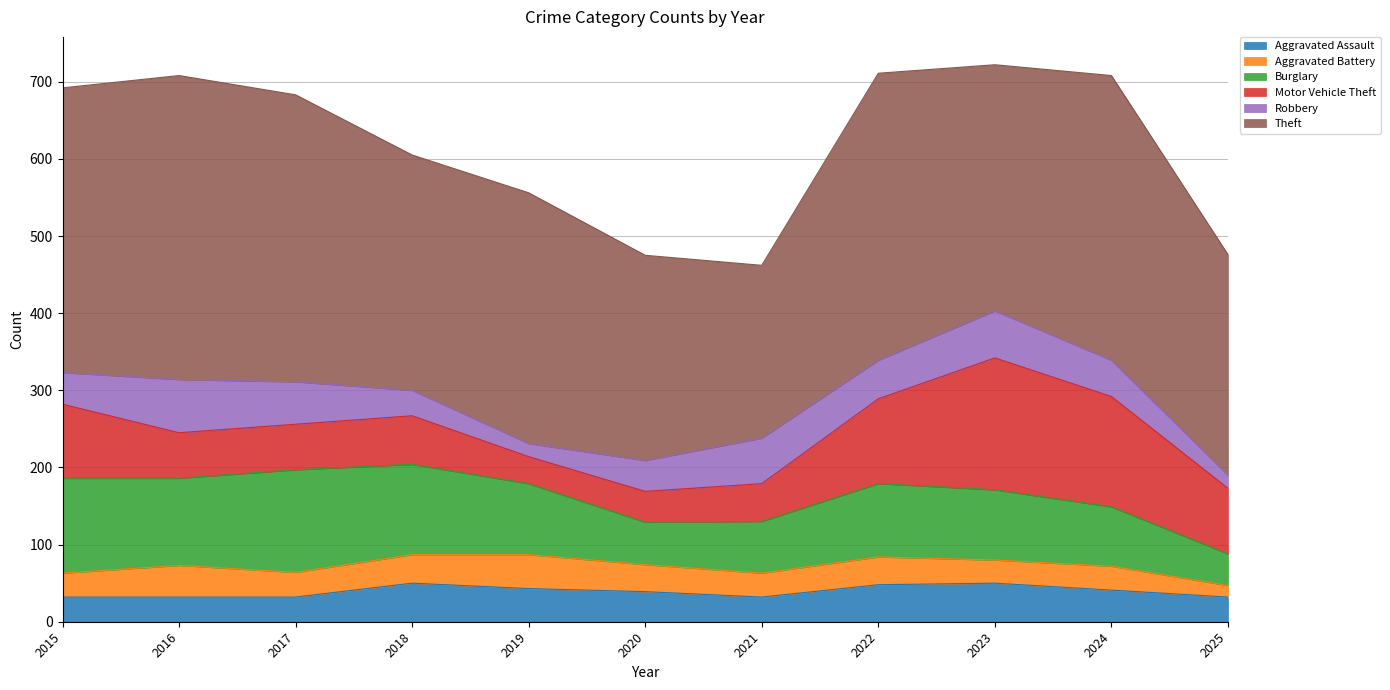

List the series in order of their peak value, lowest first.

Aggravated Battery, Aggravated Assault, Robbery, Burglary, Motor Vehicle Theft, Theft